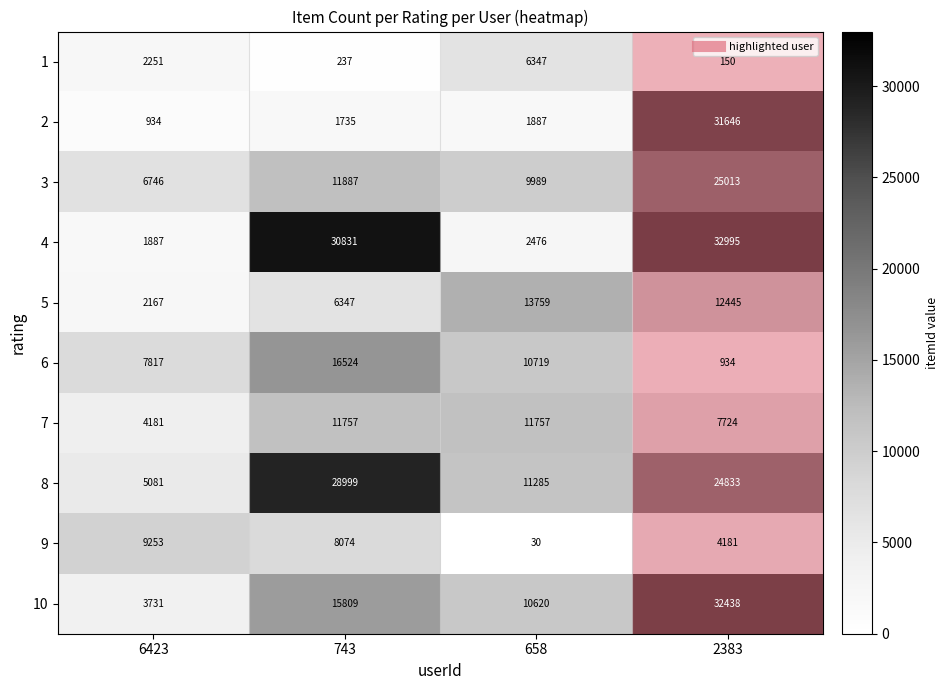

What is the total value across all series at 2383?

172359